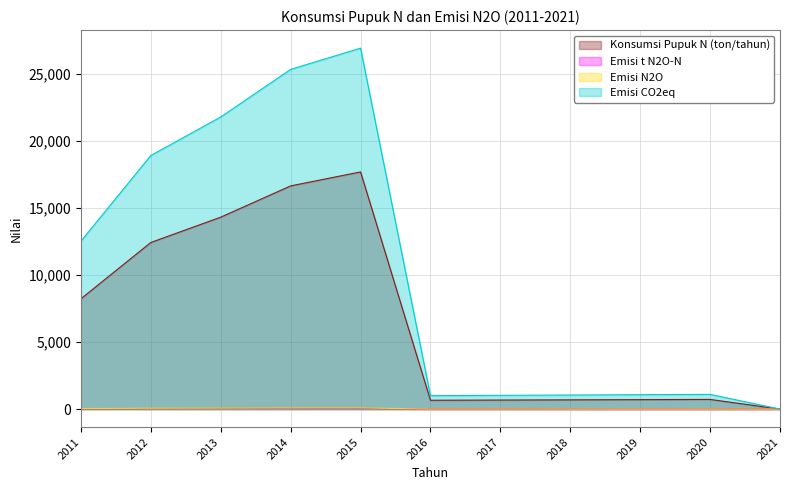

True or false: Emisi t N2O-N has more than 0 interior local peaks.

True